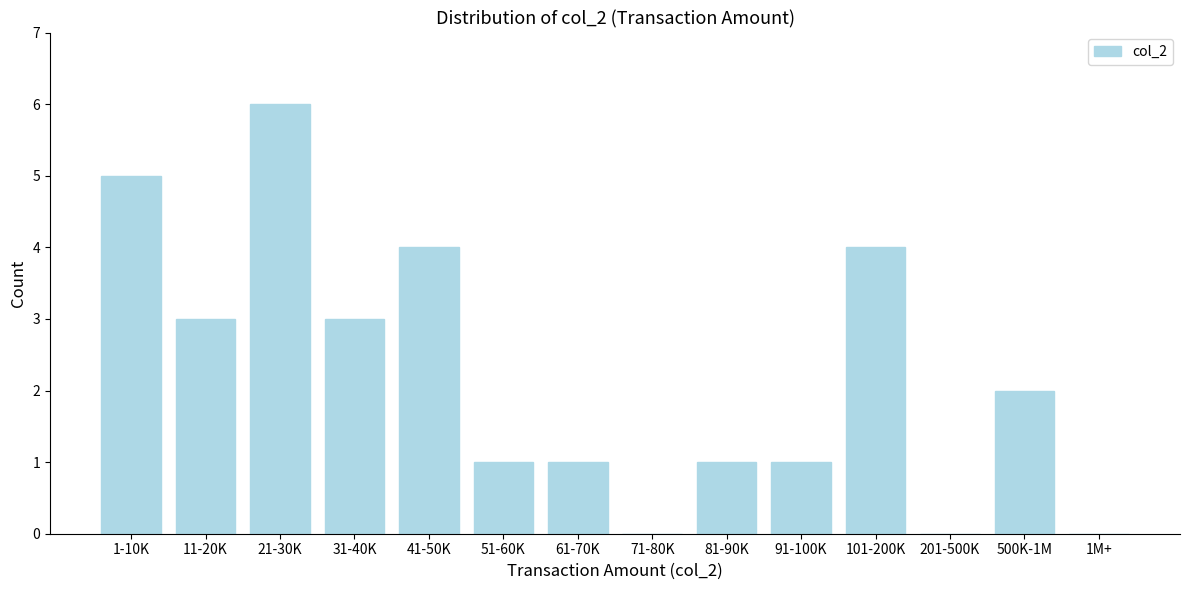

What is the sum of all values?

31